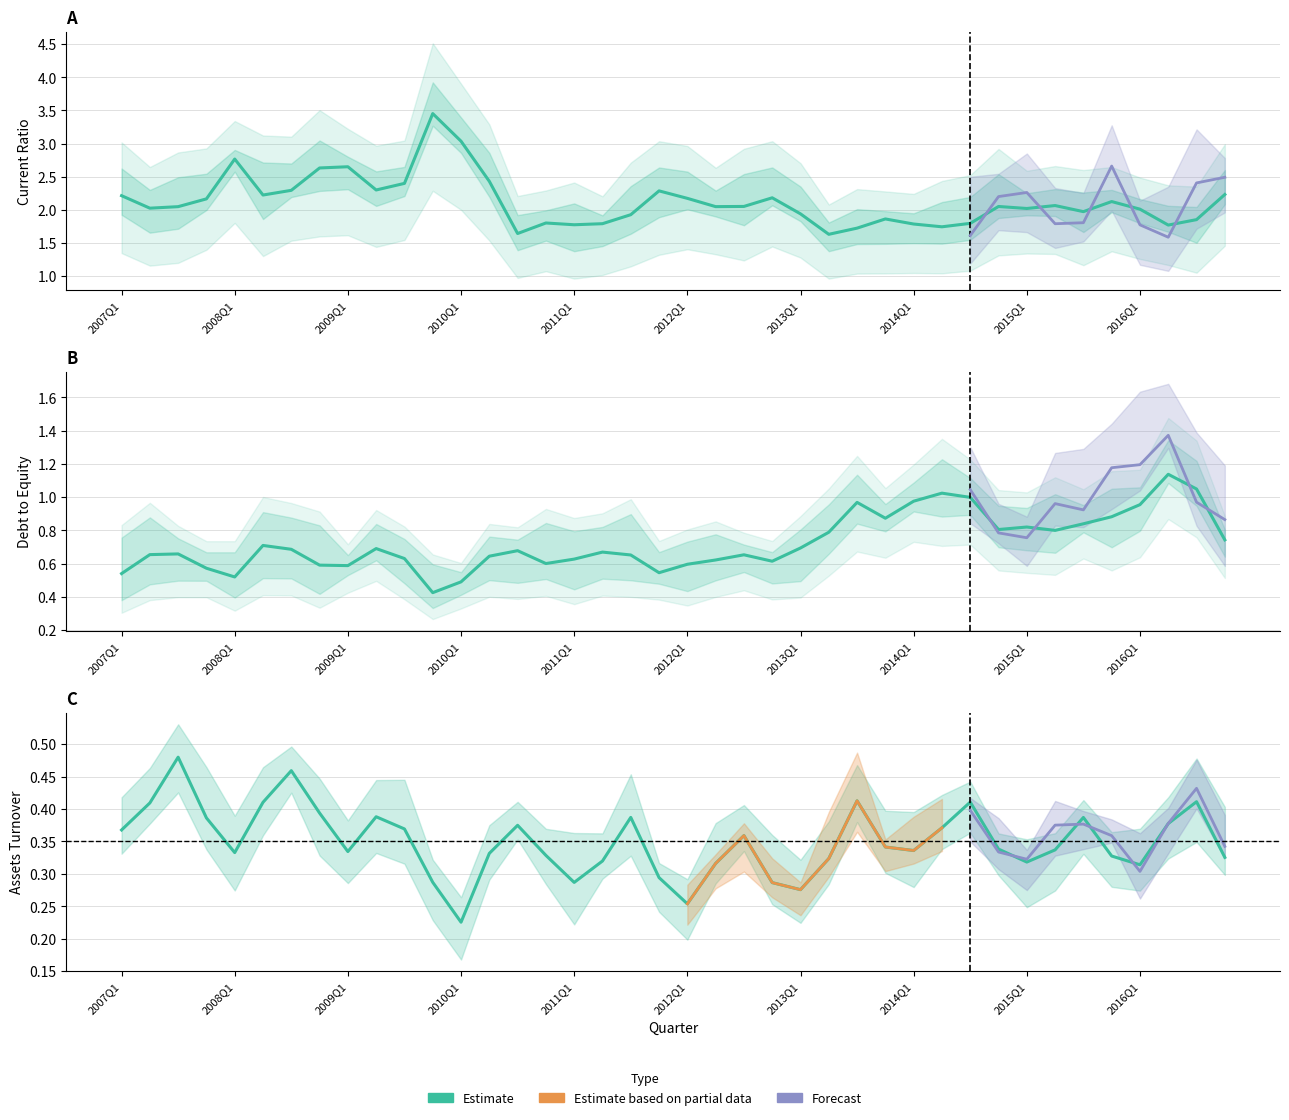

Does the chart display data point markers on the line(s)?

No